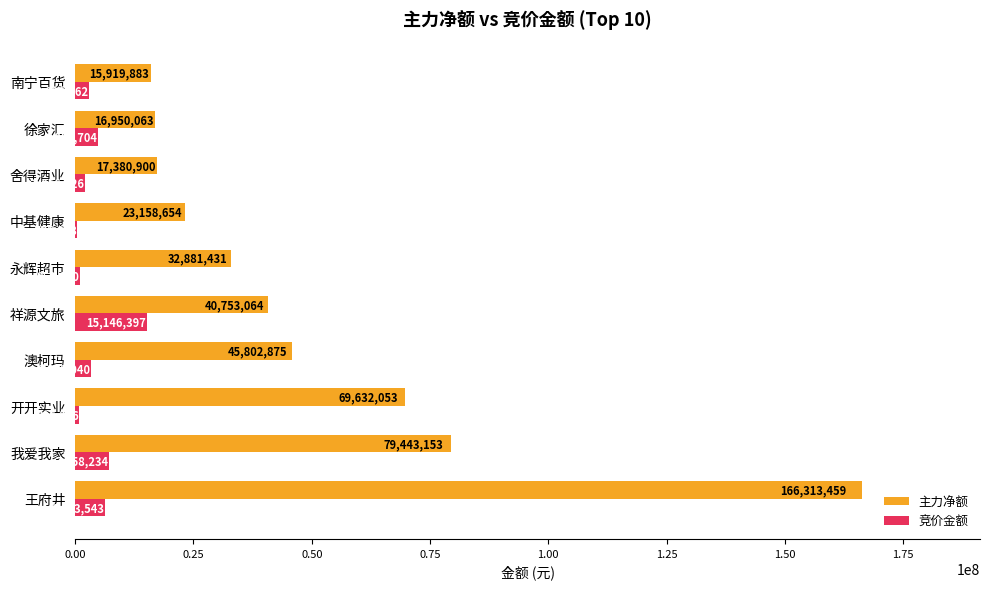

What is the sum of all 主力净额 values?

508235535